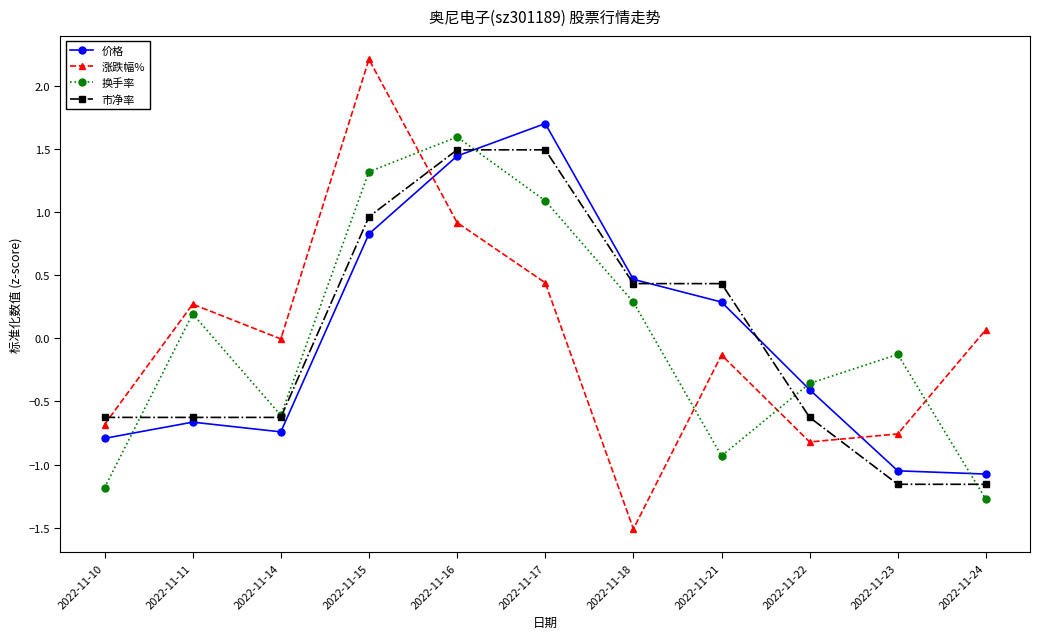

Which series has the widest spread of values?

涨跌幅%